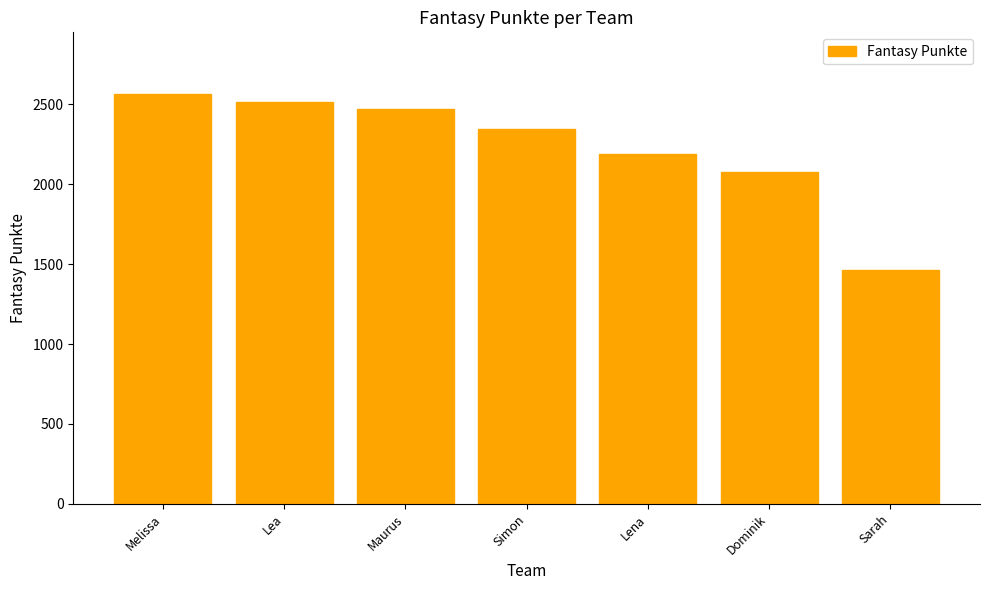

Where is the data nearest to the value 2015?

Dominik